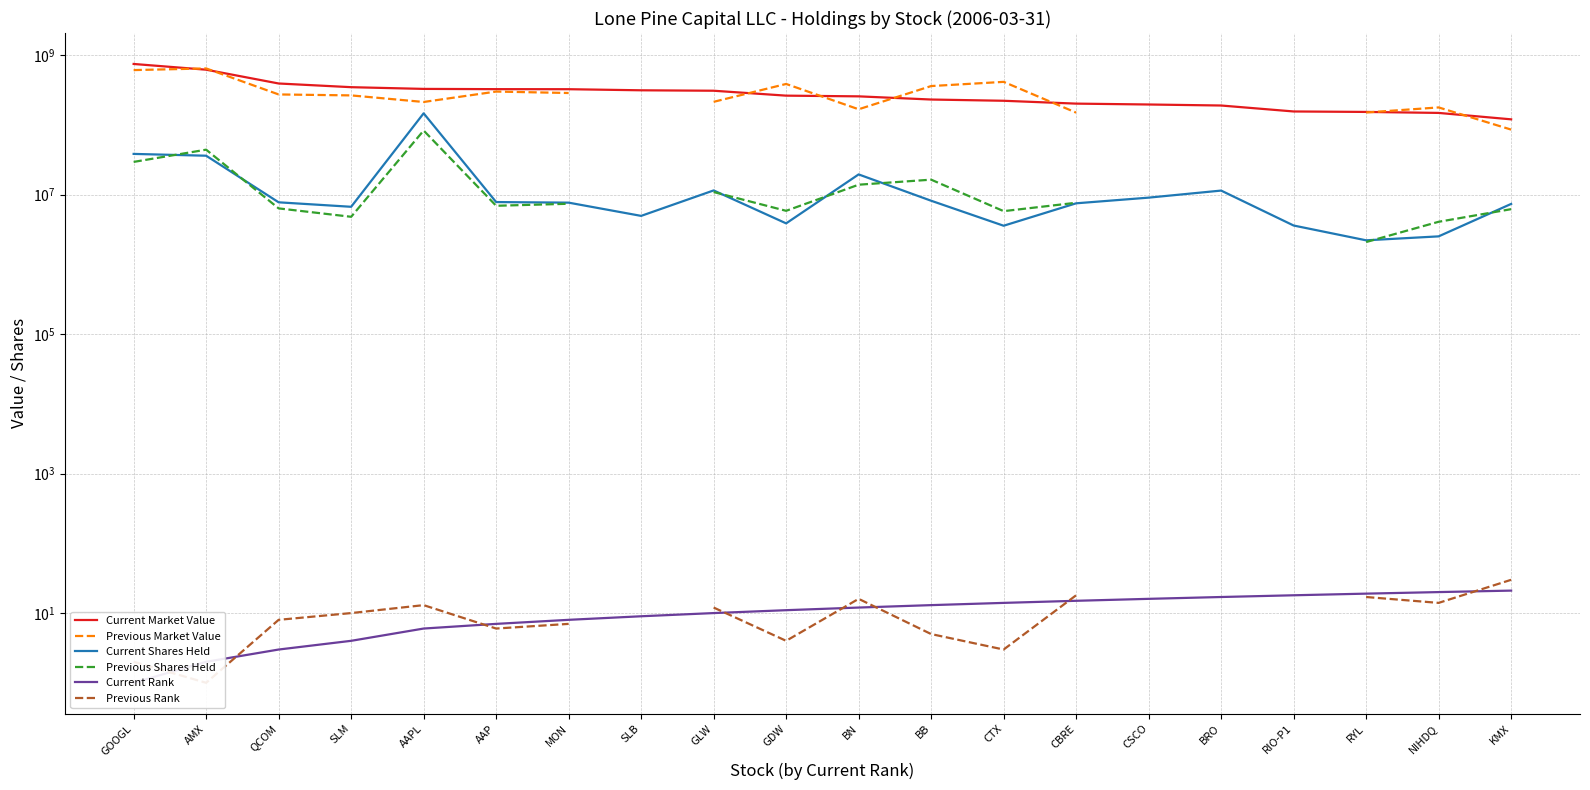

How many times do Previous Market Value and Current Market Value cross each other?

8